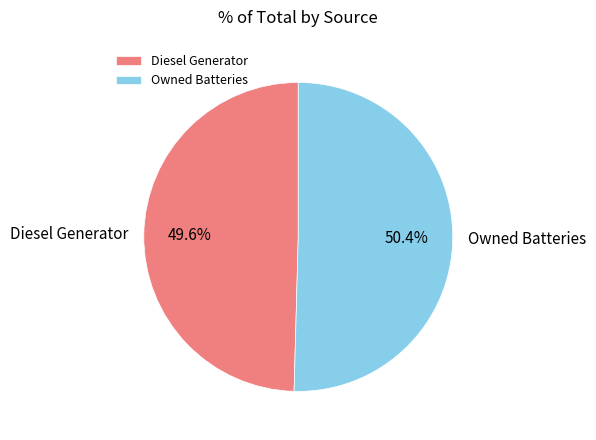

To the nearest percent, what is the combined percentage of Diesel Generator and Owned Batteries?

100%